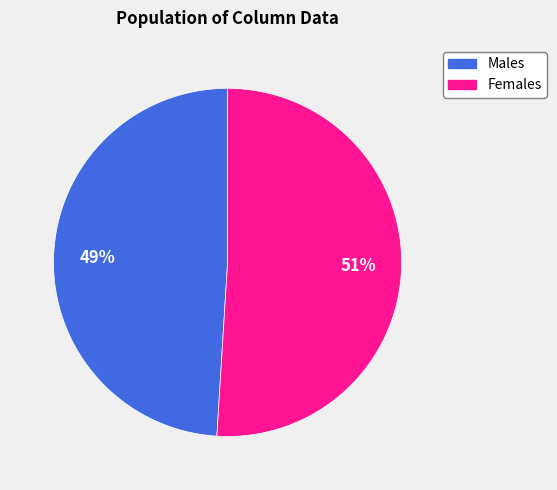

Is there any slice that represents more than half of the pie?

Yes